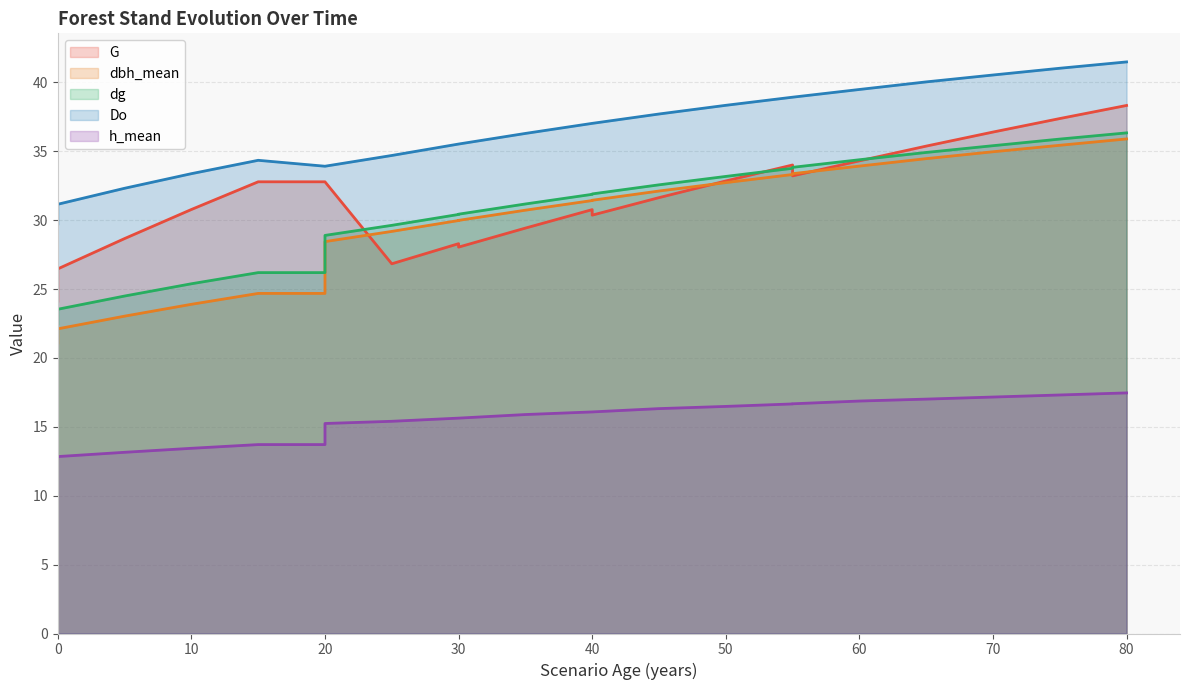

What are all the series names shown in the legend?

G, dbh_mean, dg, Do, h_mean